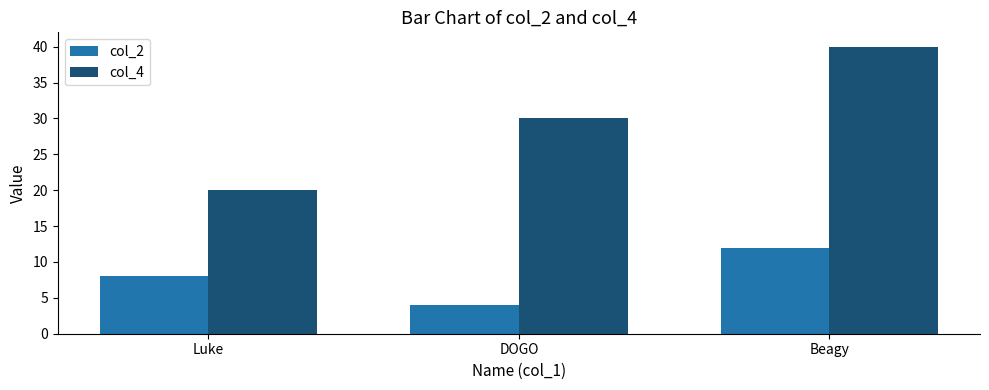

Reading left to right, transcribe all the data shown in this chart.

col_2: 8	4	12
col_4: 20	30	40